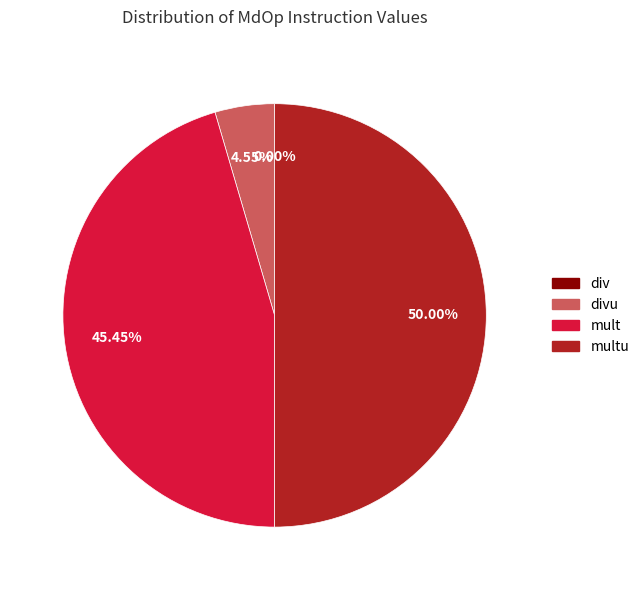

Count the number of slices in the pie.

4